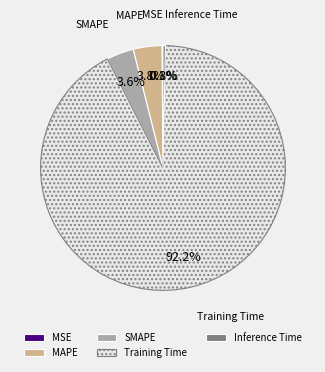

Which category has the biggest portion of the pie?

Training Time